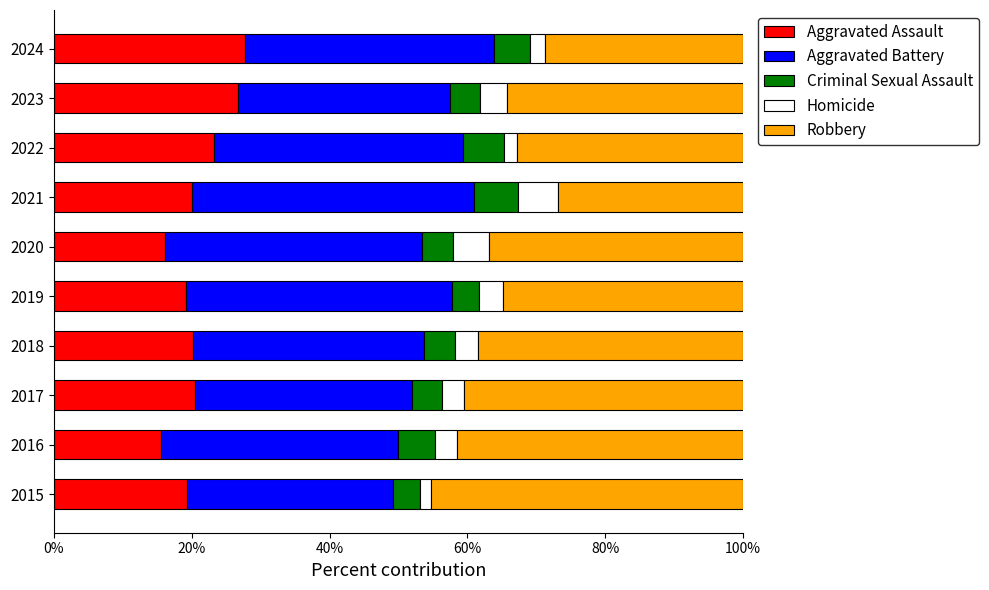

What is the total value across all series at 2020?

100.0